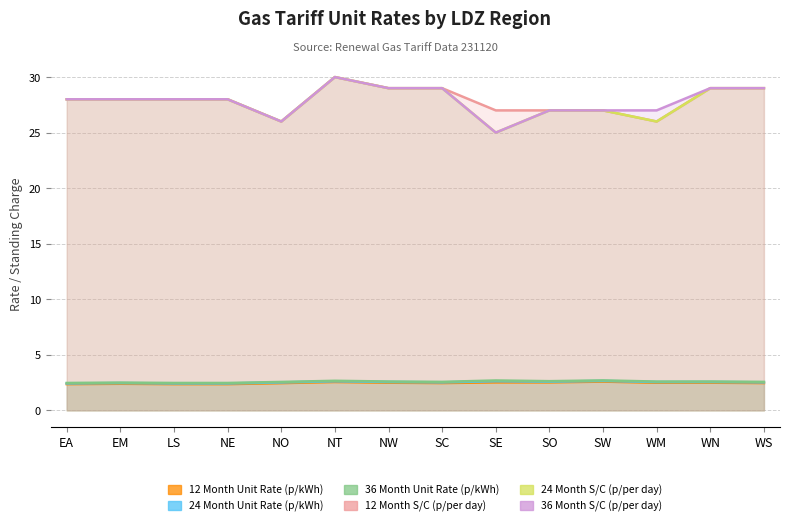

In 24 Month S/C (p/per day), how many points are lower than both neighbors (excluding endpoints)?

3